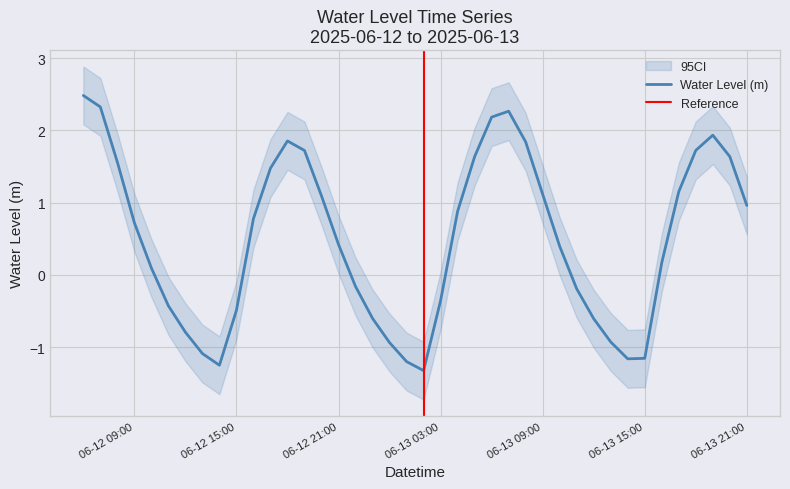

Reading left to right, extract all data points from this chart.

2.5	2.3	1.6	0.7	0.1	-0.4	-0.8	-1.1	-1.2	-0.5	0.8	1.5	1.9	1.7	1.1	0.4	-0.2	-0.6	-0.9	-1.2	-1.3	-0.4	0.9	1.6	2.2	2.3	1.8	1.1	0.4	-0.2	-0.6	-0.9	-1.2	-1.2	0.2	1.2	1.7	1.9	1.6	1.0